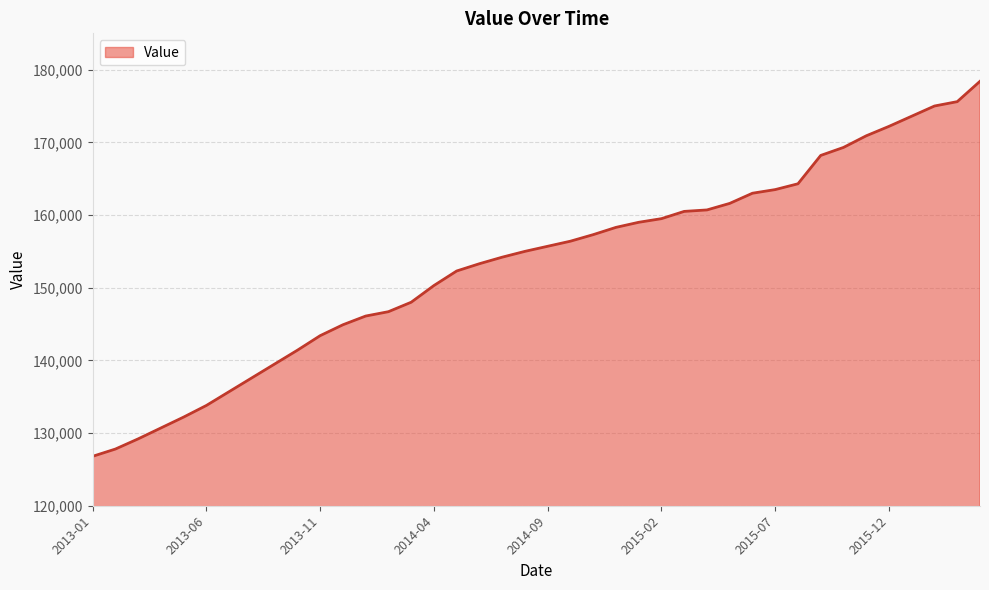

What is the smallest value displayed?

126800